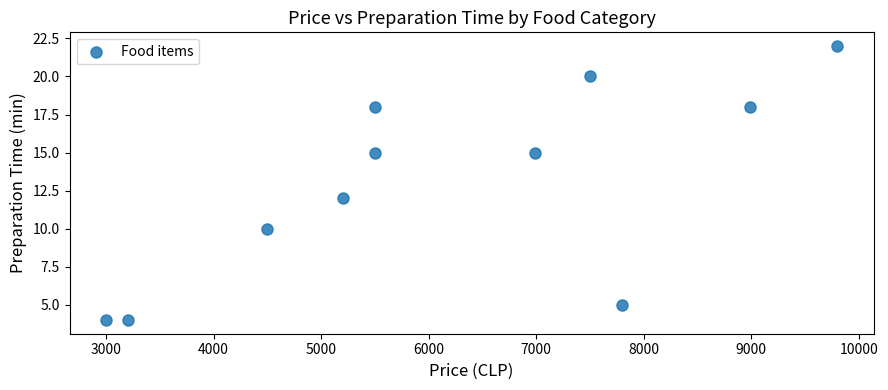

What Y value in the scatter plot is closest to 13?

12